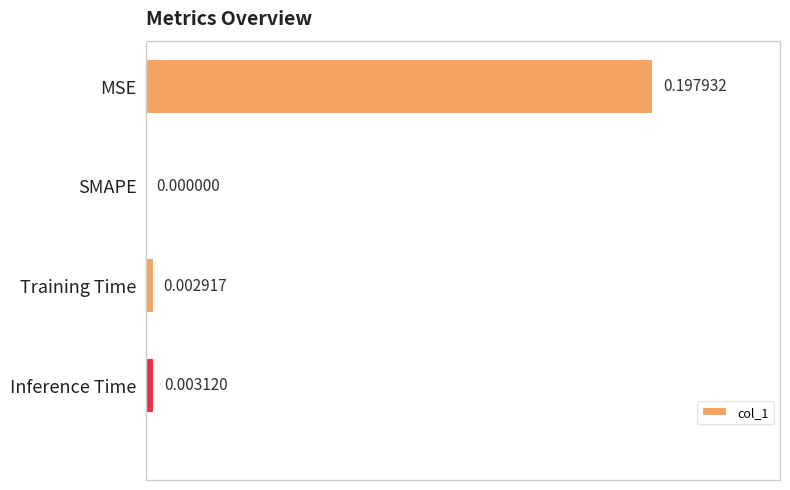

Between MSE and SMAPE, which is larger?

MSE